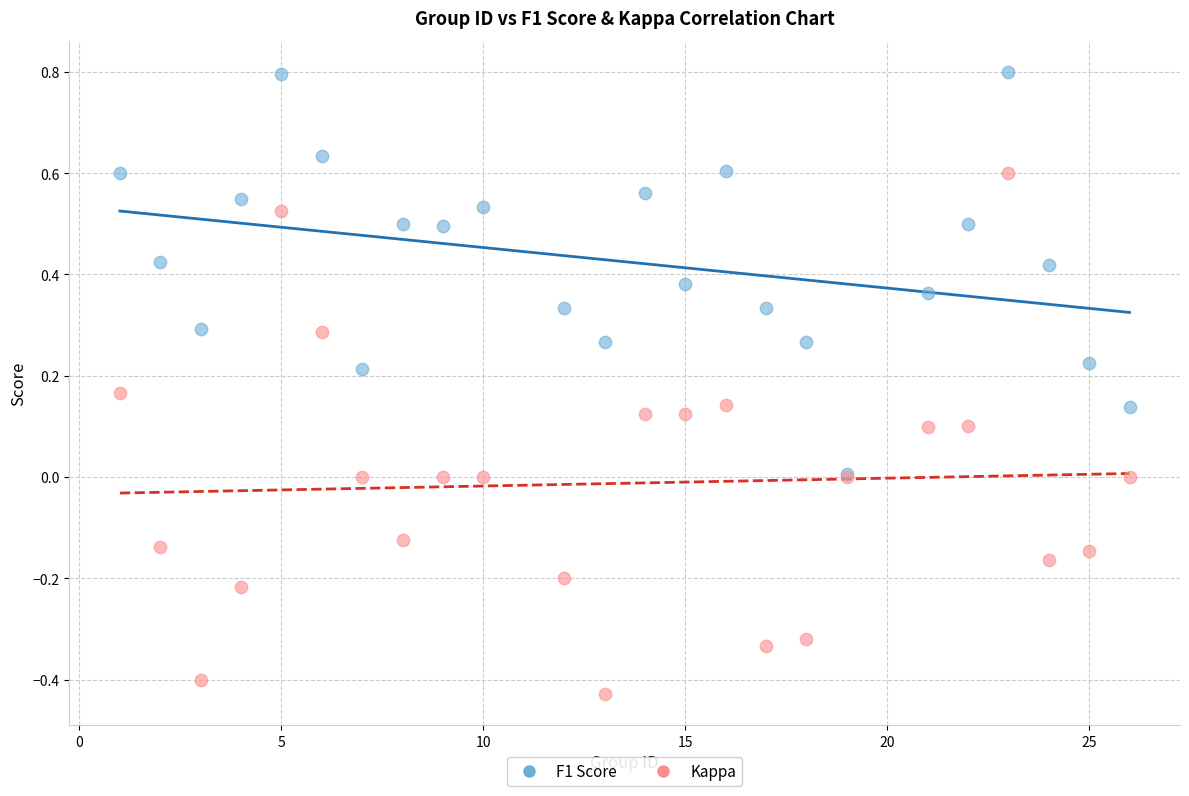

What are all the series names shown in the legend?

F1 Score, Kappa